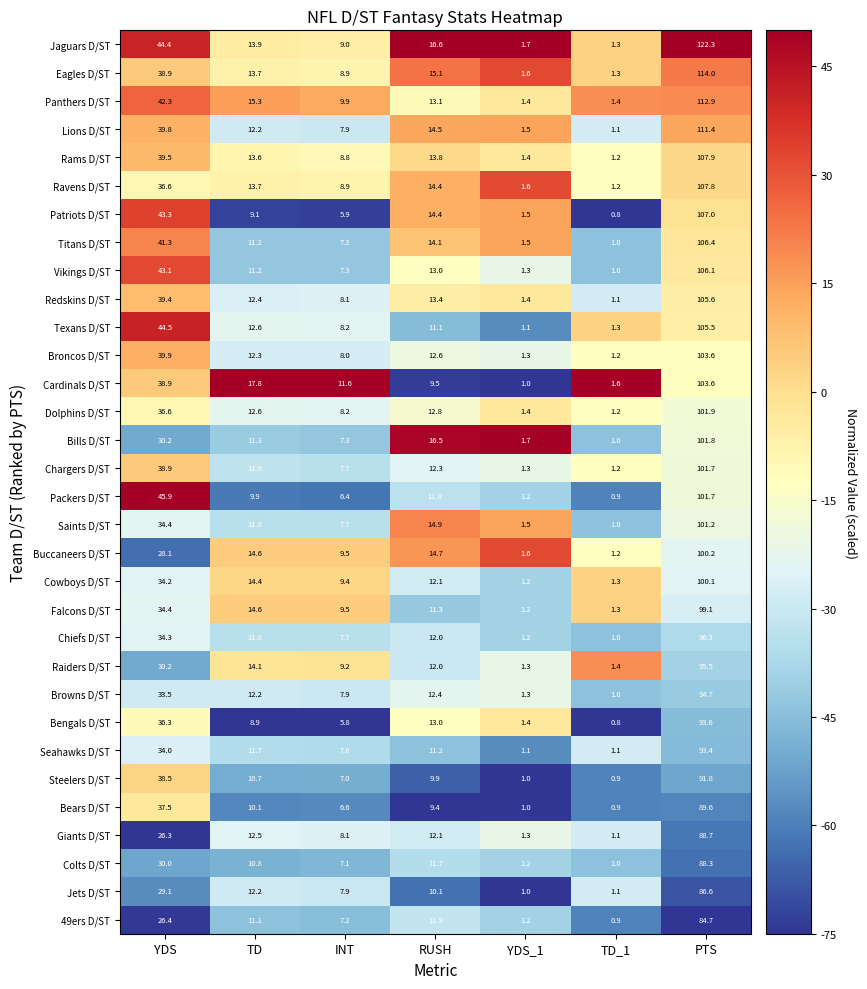

True or false: Redskins D/ST has a value of 8.1 at INT.

True